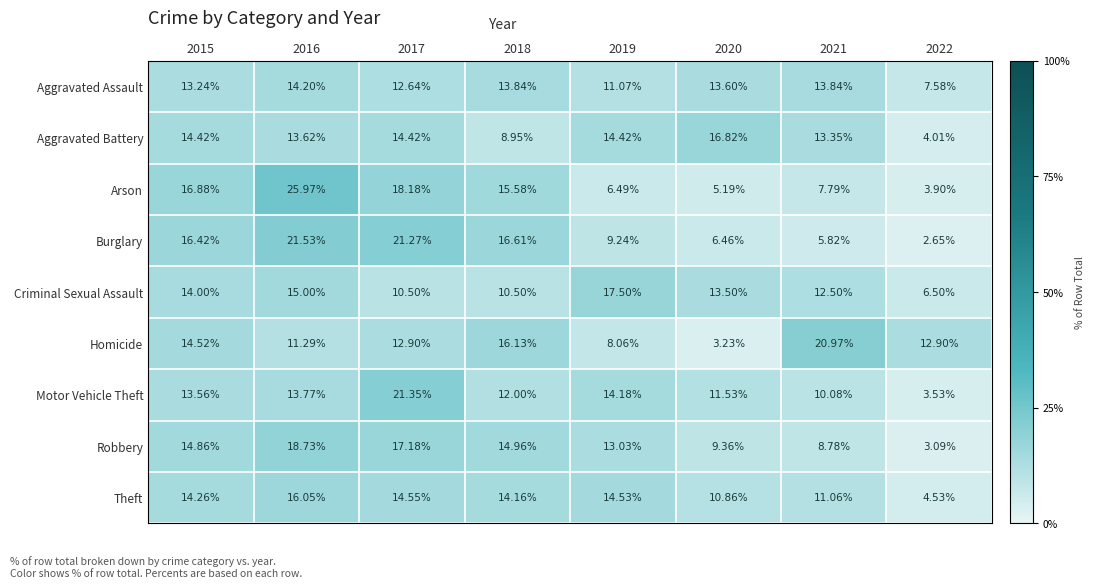

Rank the series by their maximum value, from highest to lowest.

Arson, Burglary, Motor Vehicle Theft, Homicide, Robbery, Criminal Sexual Assault, Aggravated Battery, Theft, Aggravated Assault